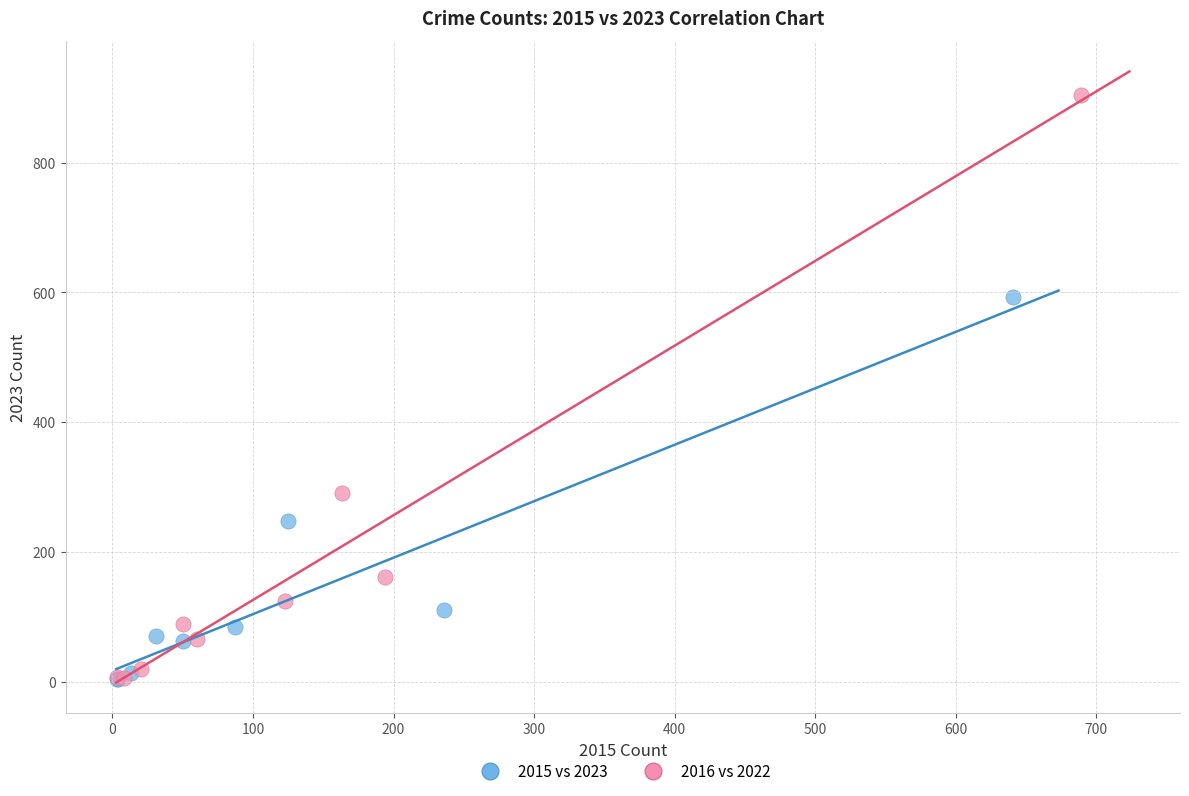

Which series contains the highest Y value?

2016 vs 2022